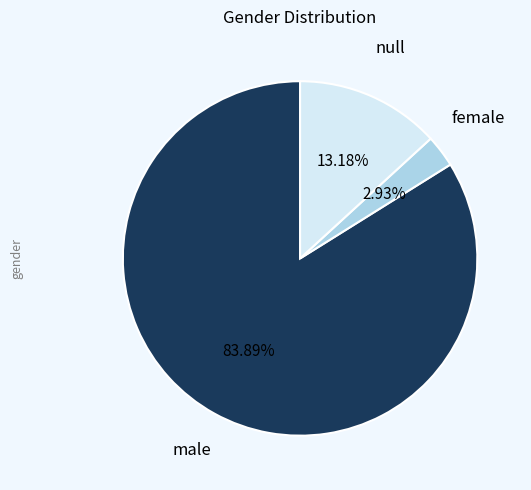

Does any single category account for the majority?

Yes